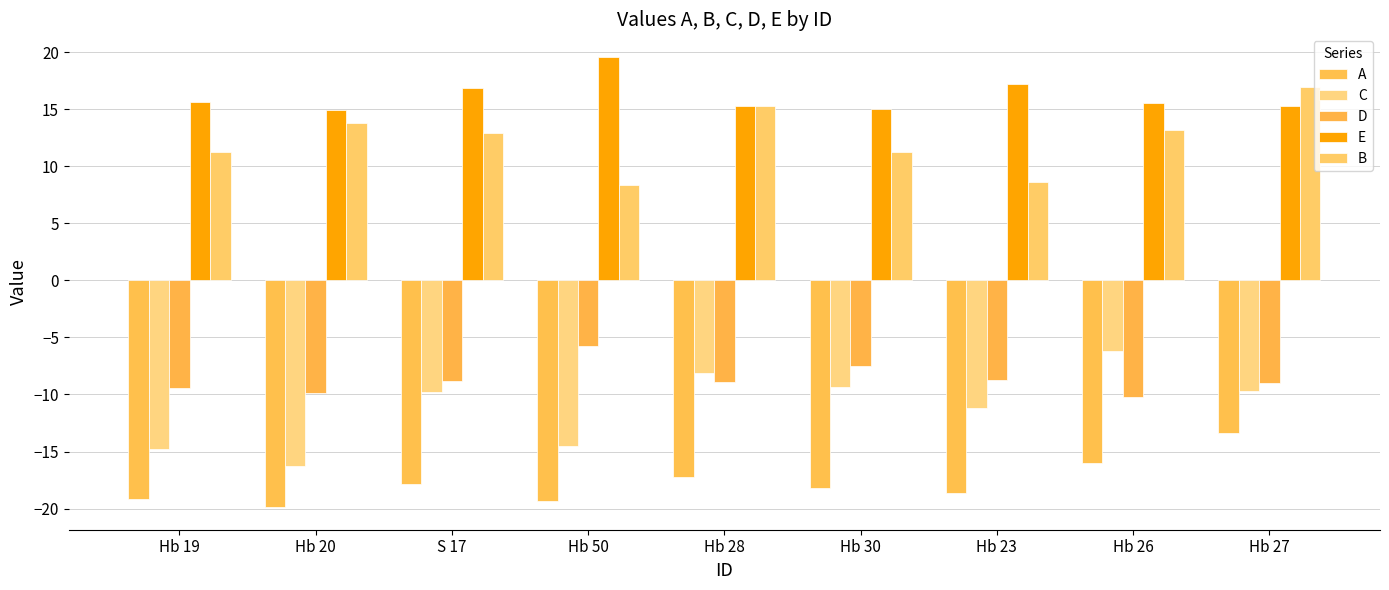

Between Hb 28 and Hb 27, which series saw the biggest shift?

A